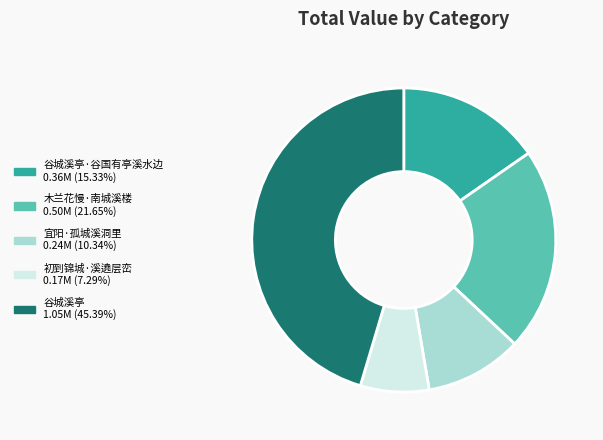

Is there a majority slice in this chart?

No